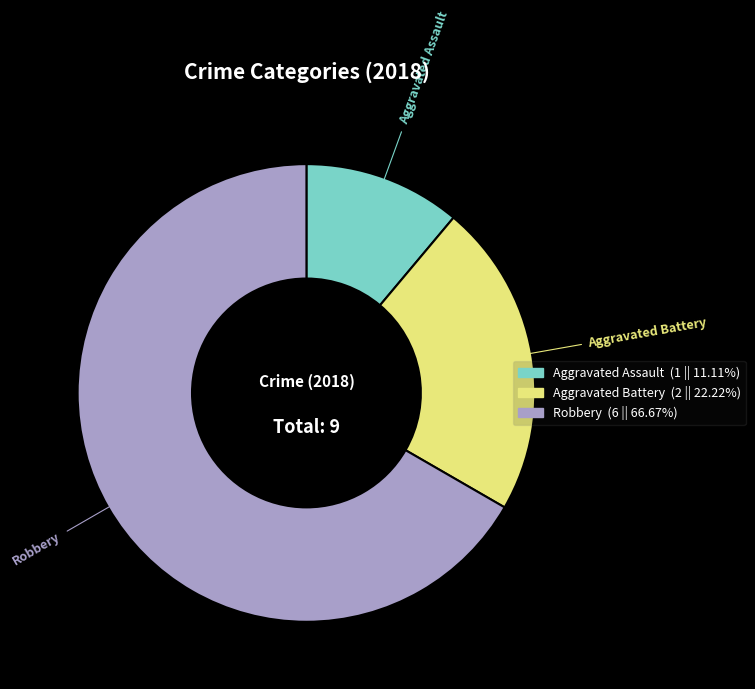

How many slices are in this pie chart?

3